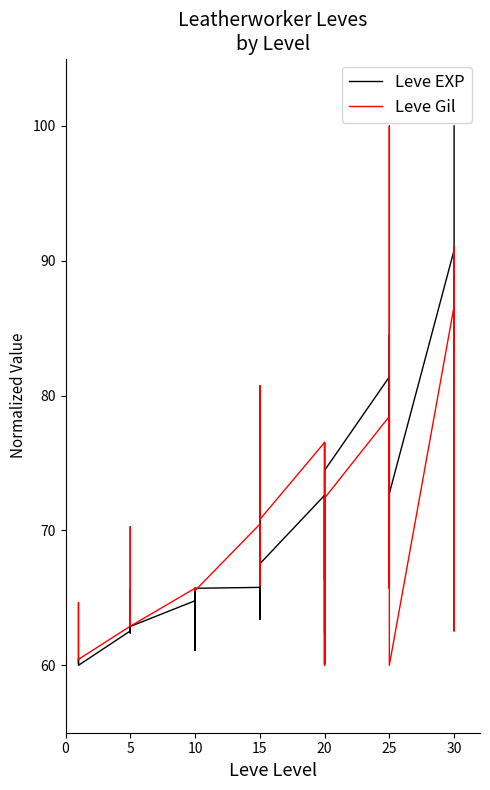

The value of Leve EXP at 25 is 88.1. True or false?

False